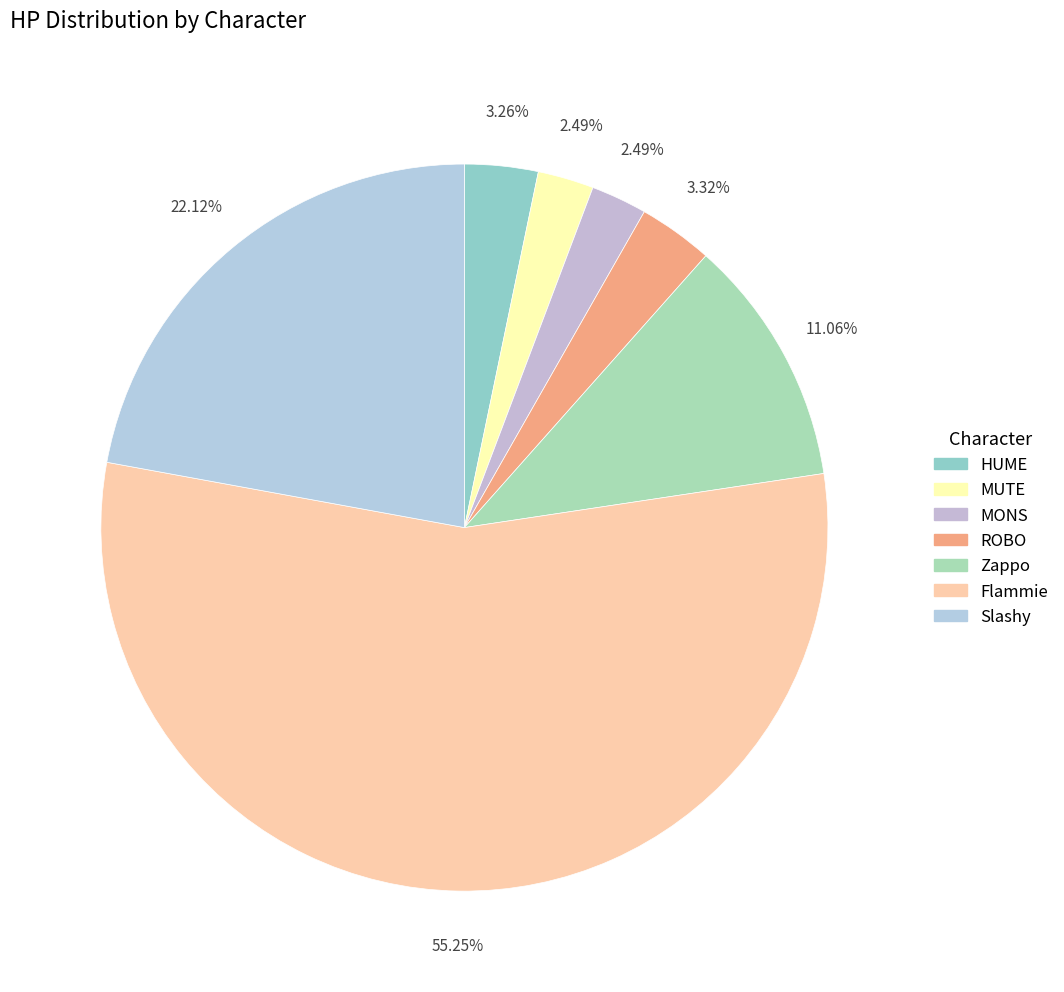

To the nearest percent, what portion does MUTE represent?

2%